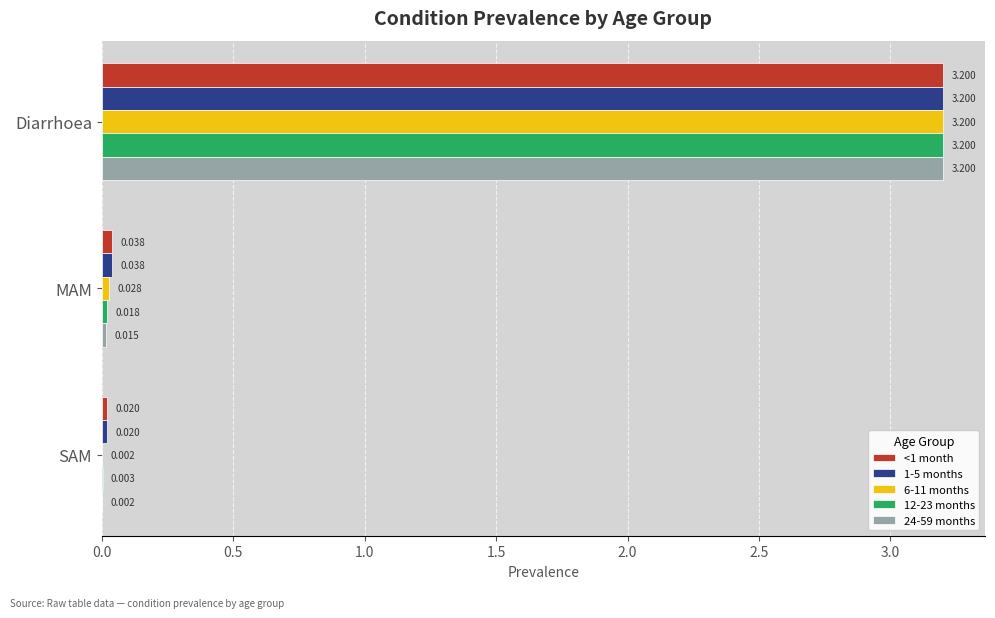

Which category has the highest value across all series?

Diarrhoea